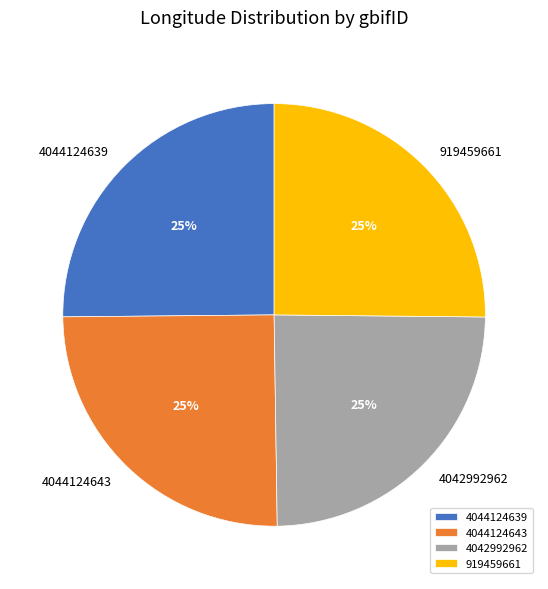

Does 919459661 represent more than half of the total?

No